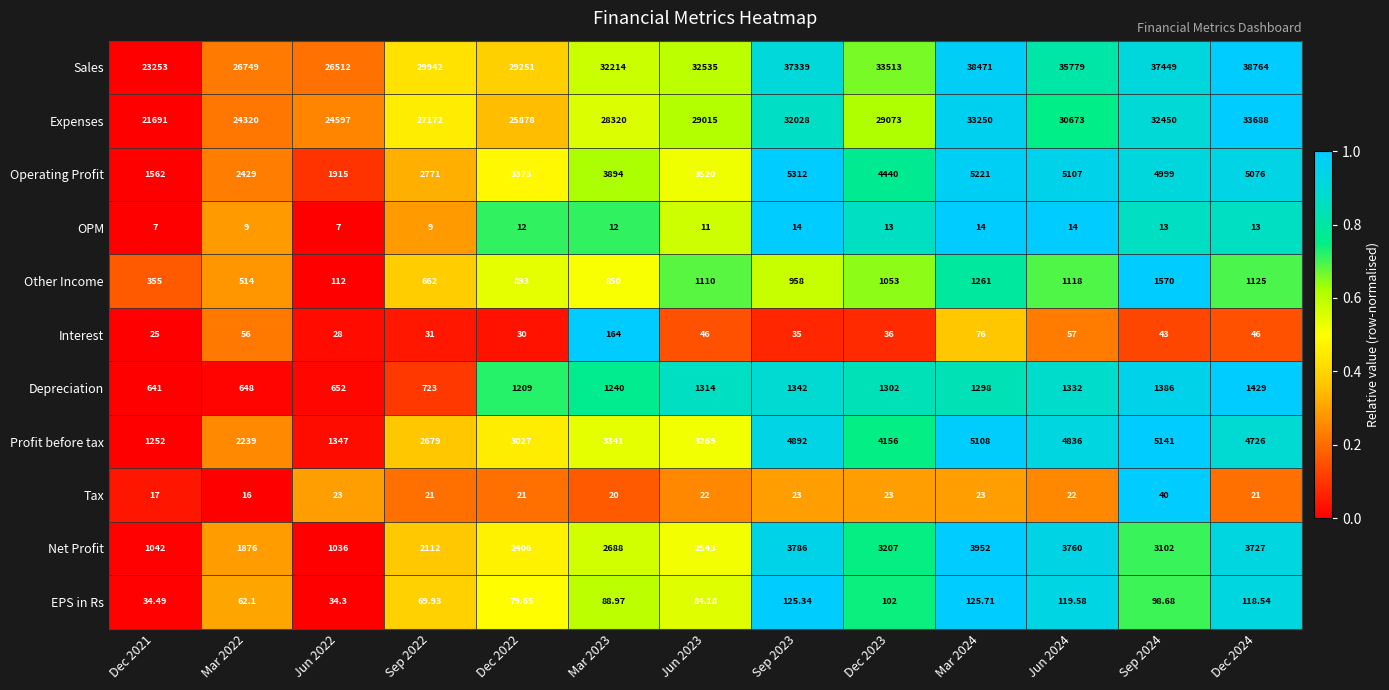

Which series has the largest range (max minus min)?

Sales